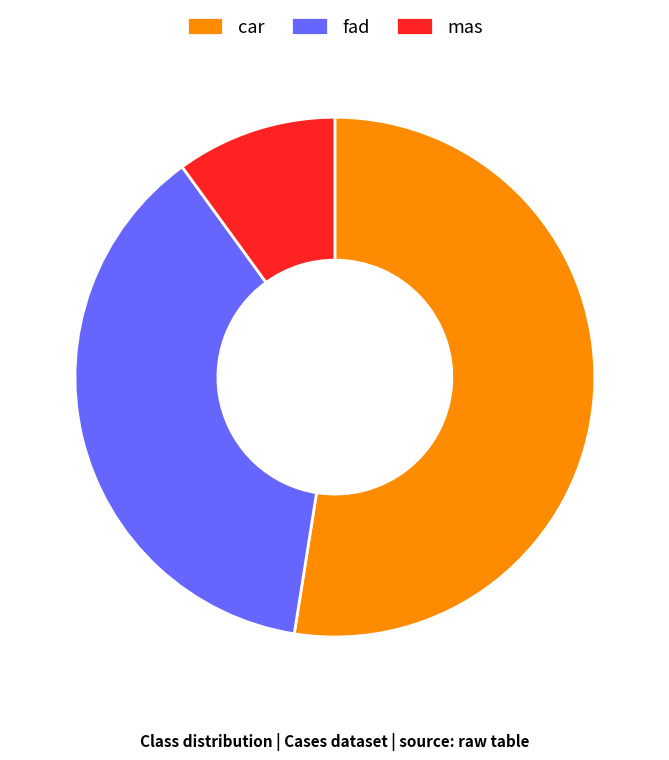

The fad slice represents 38% of the pie. True or false?

True